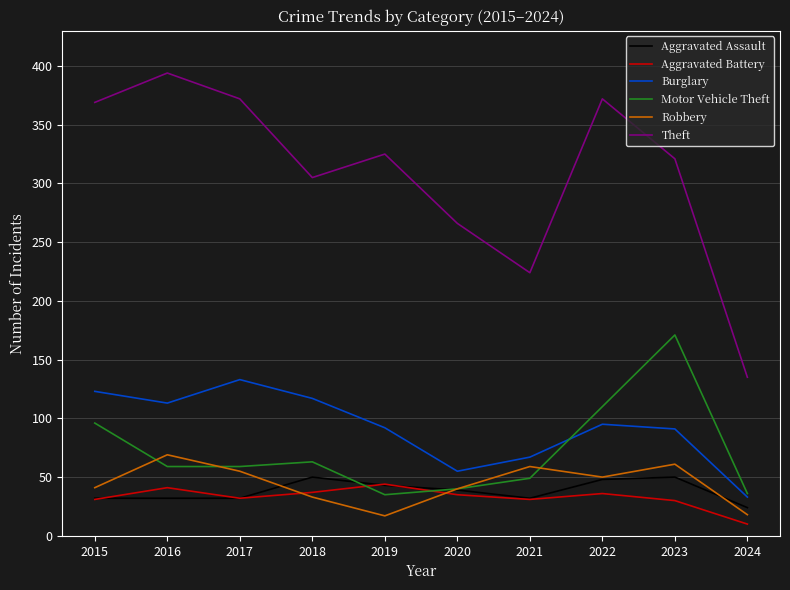

The Aggravated Battery series shows 31 at 2021. True or false?

True